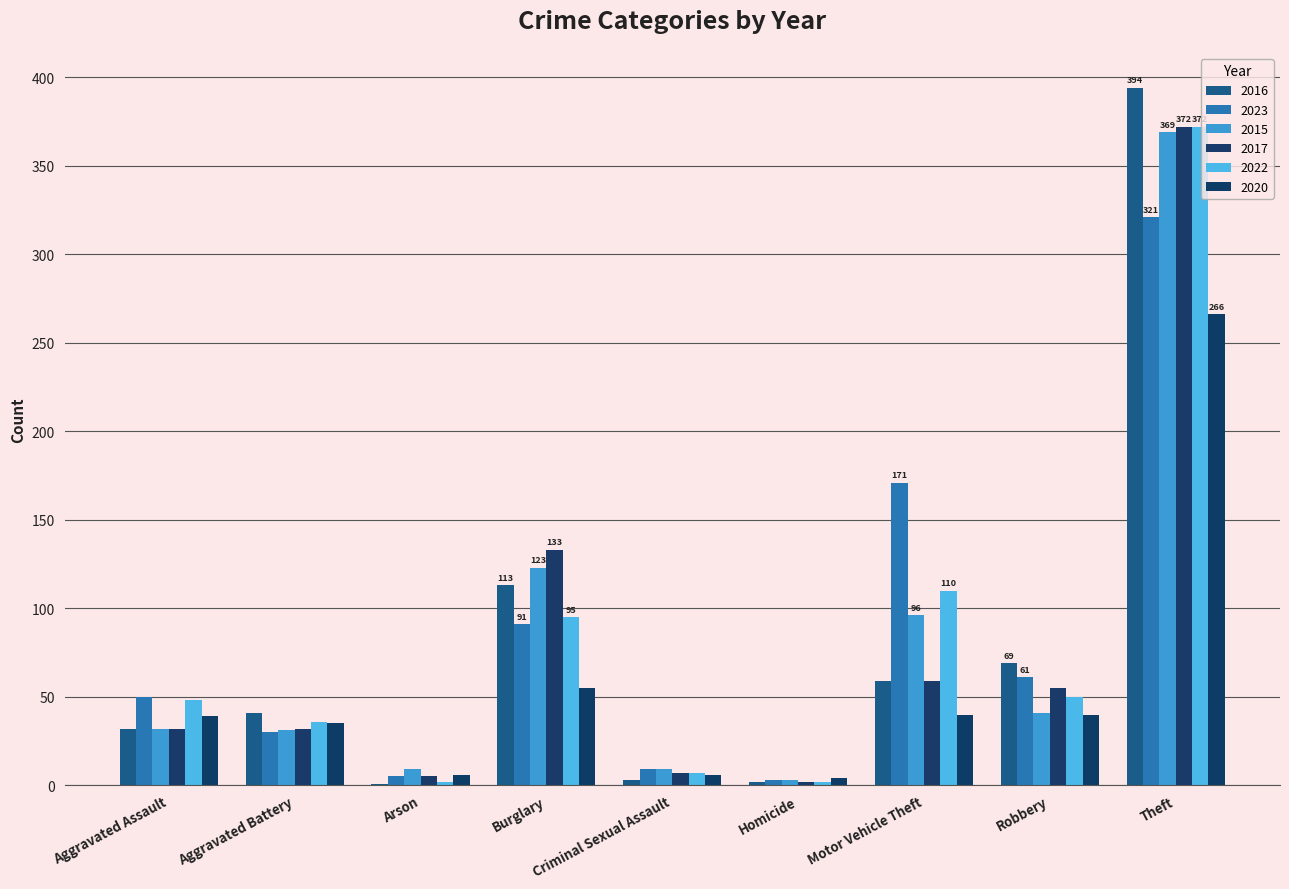

How many groups of bars are there?

9